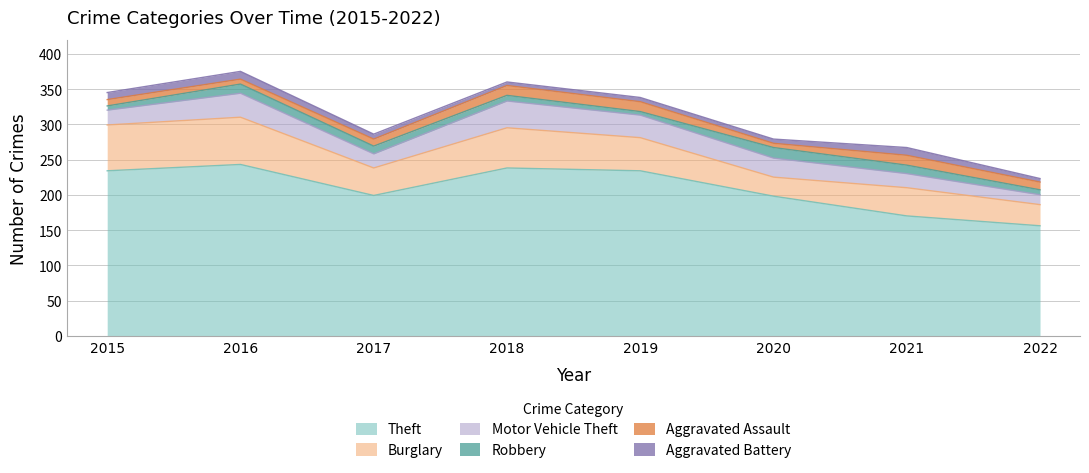

Does the chart display data point markers on the line(s)?

No